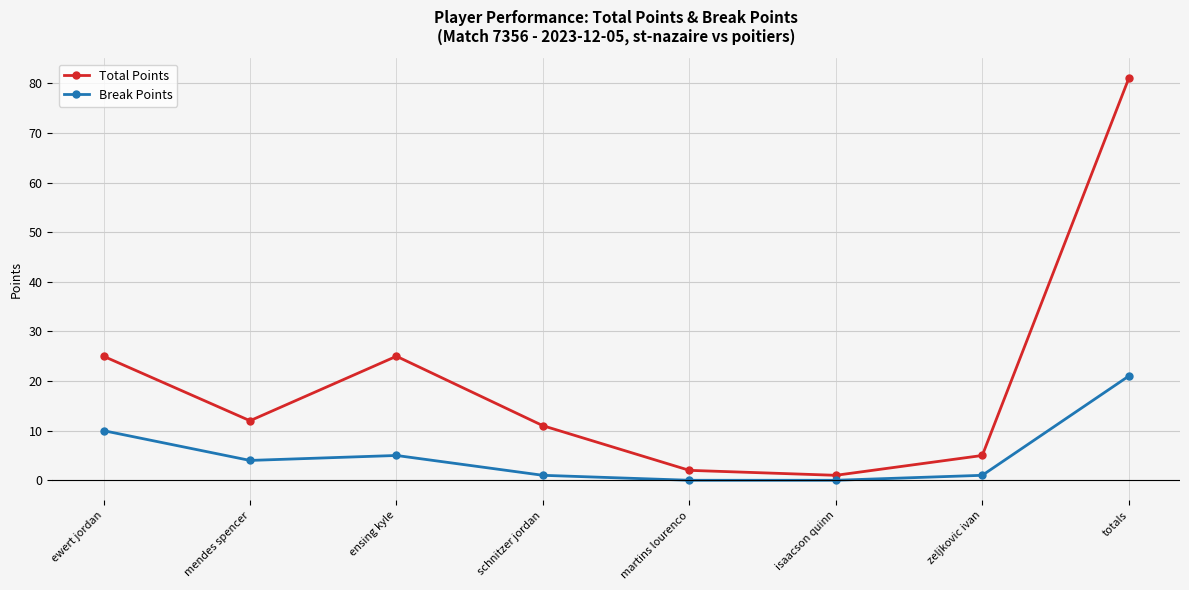

At which label does Break Points reach its peak?

totals